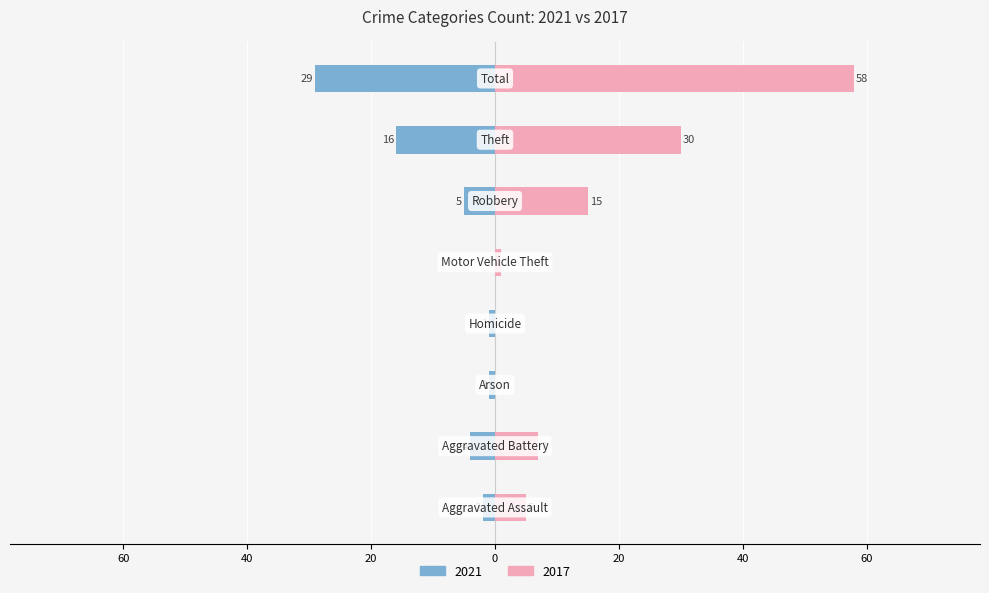

What is the average value of the 2021 series?

7